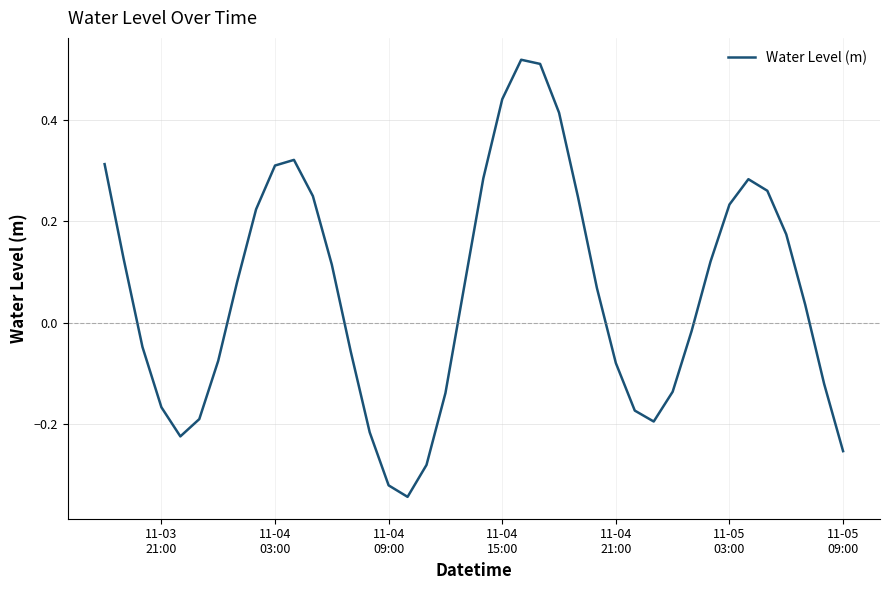

Count the number of categories in the chart.

40